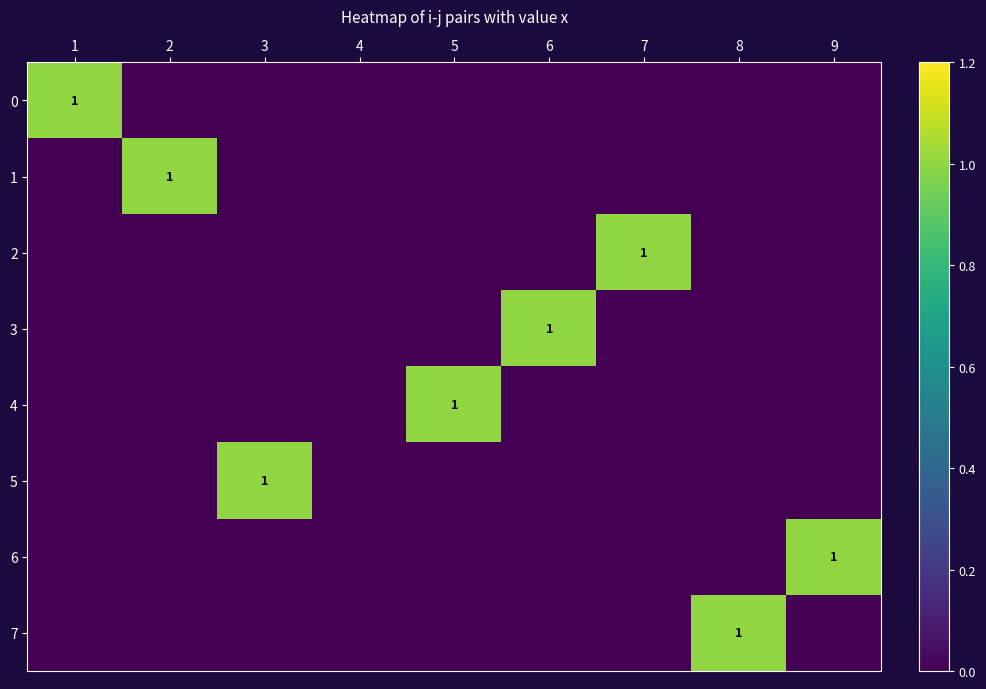

Rank the series by their maximum value, from lowest to highest.

0, 1, 2, 3, 4, 5, 6, 7